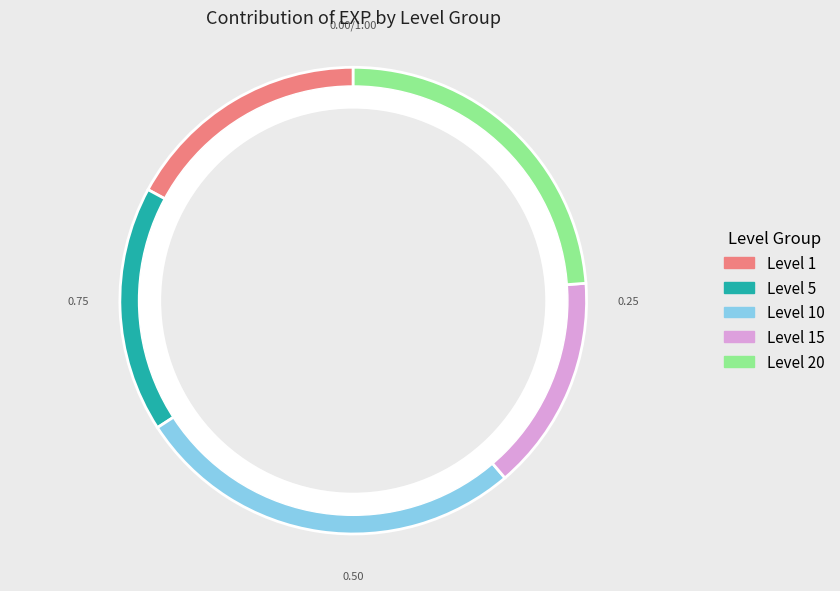

How many segments does this pie chart have?

5